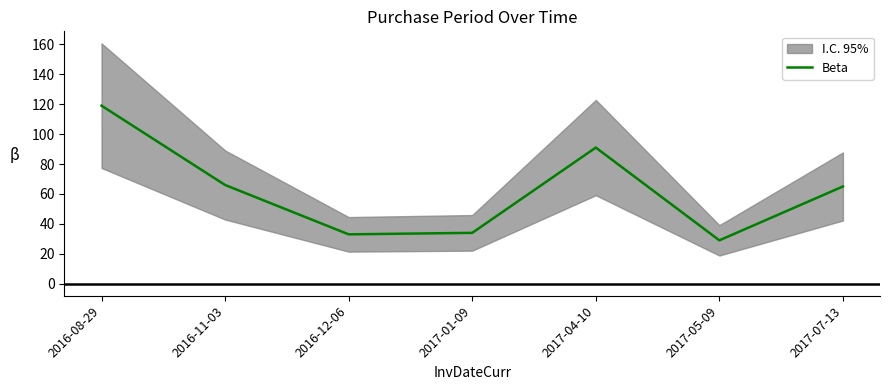

Which has a higher value, 2017-07-13 or 2016-12-06?

2017-07-13